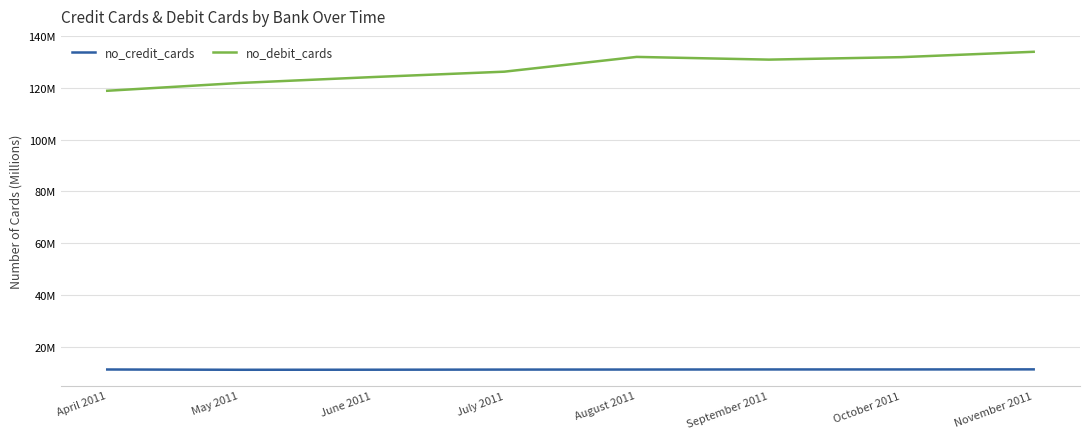

True or false: no_debit_cards and no_credit_cards cross at least once.

False